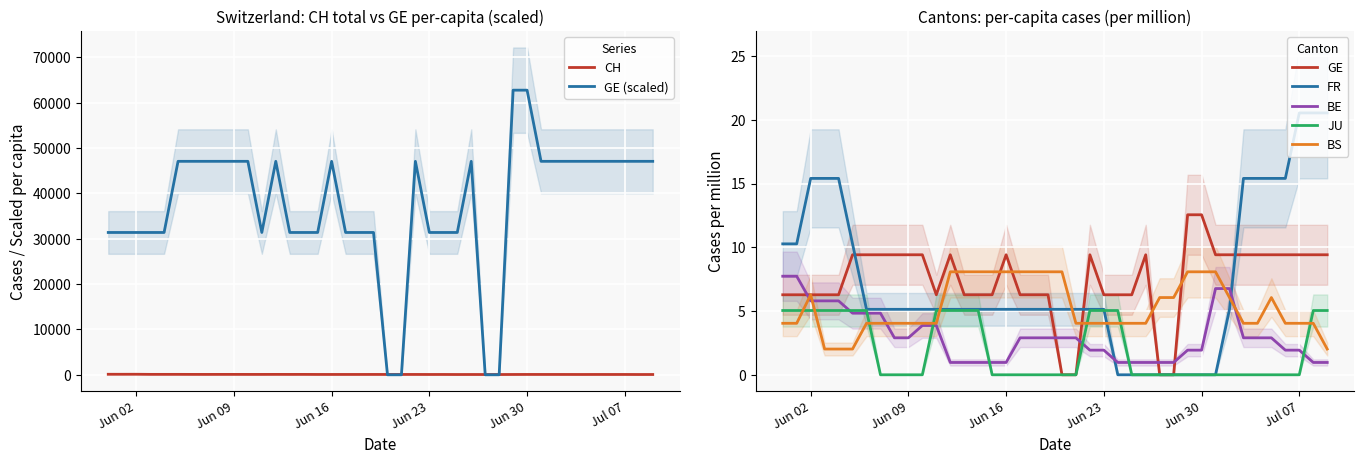

The value of FR at Jun 30 is -10.7. True or false?

False